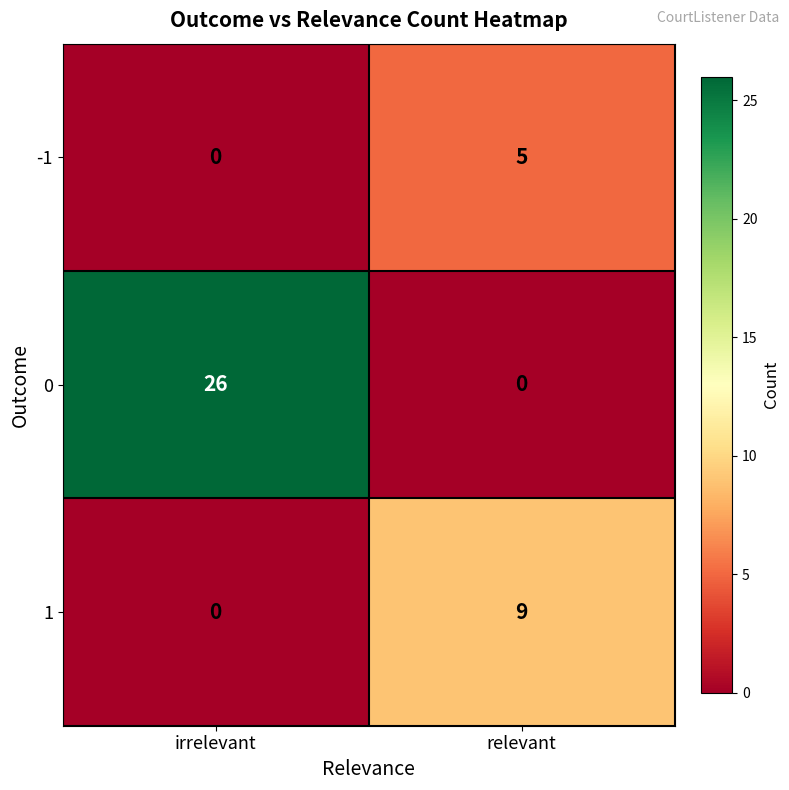

Count the number of data series in this chart.

3